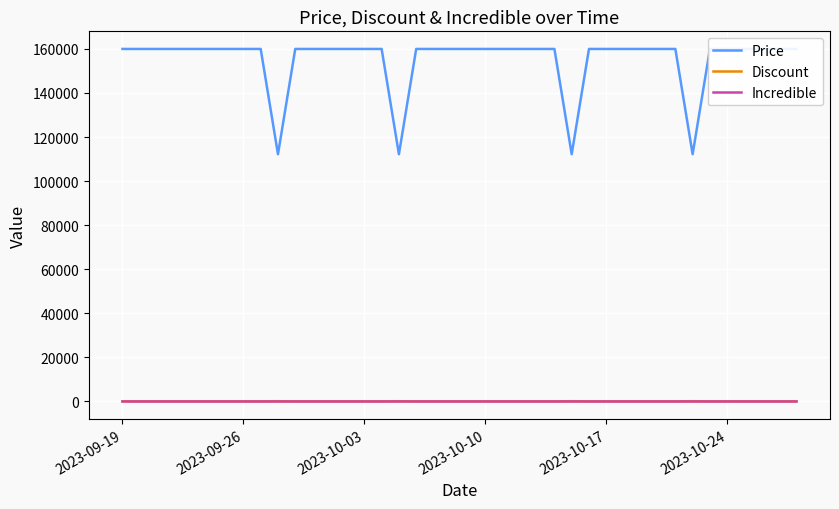

What is the maximum value shown in the chart?

160000